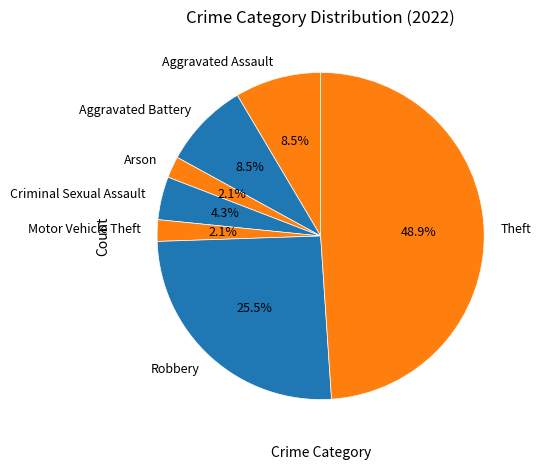

True or false: Arson accounts for 2% of the total.

True